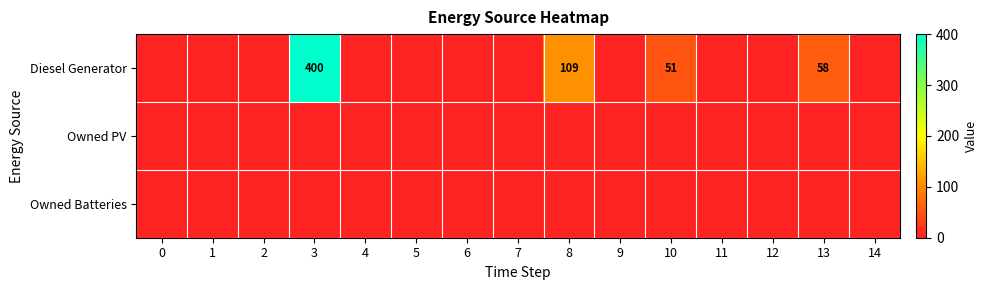

Is the value of Owned Batteries at 1 greater than the value of Diesel Generator at 11?

No